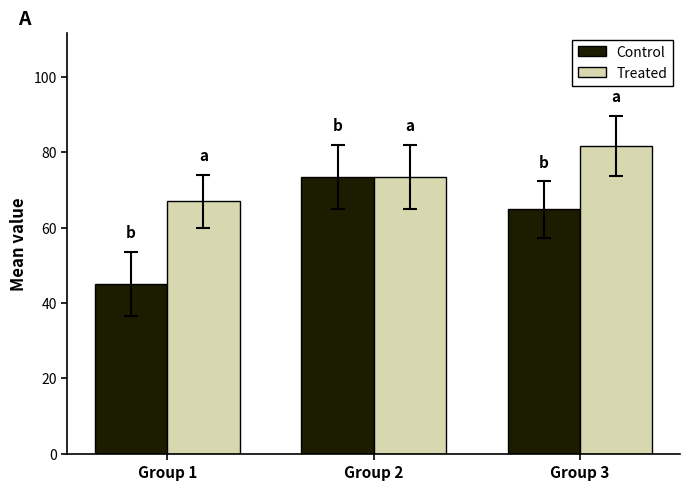

The Treated series shows 81.7 at Group 3. True or false?

True